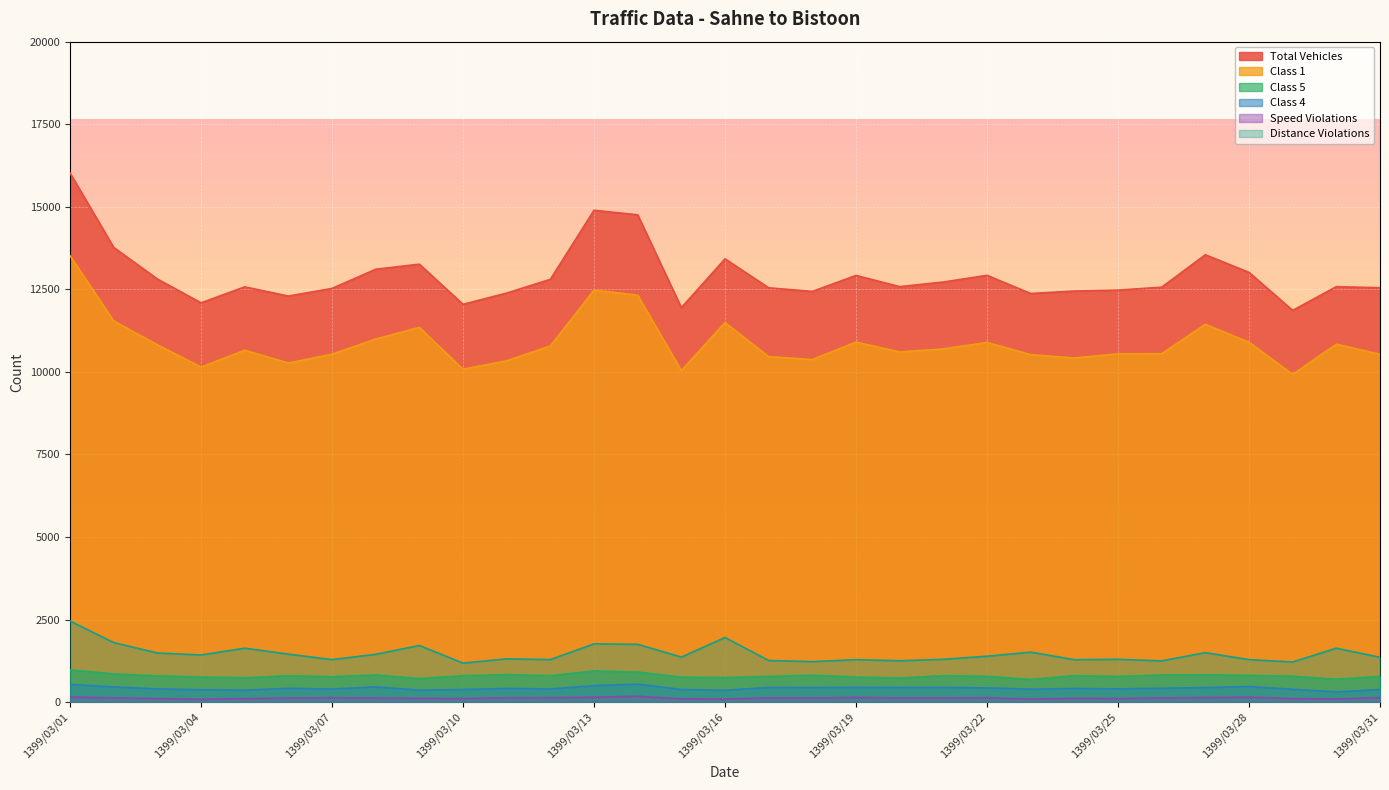

What is the difference between the highest and lowest values at 1399/03/26?

12439